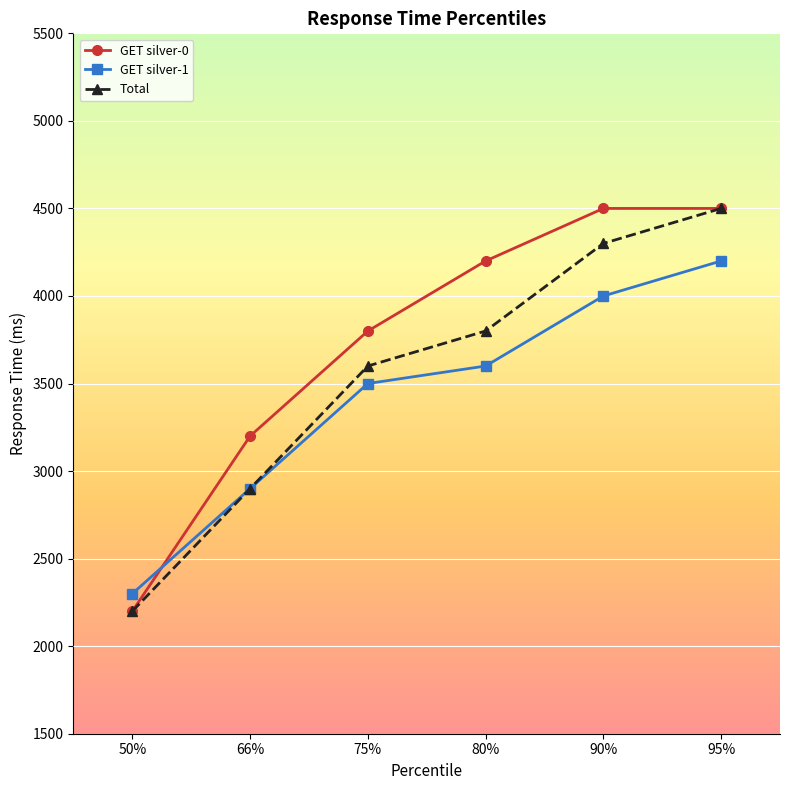

What is the total value across all series at 95%?

13200